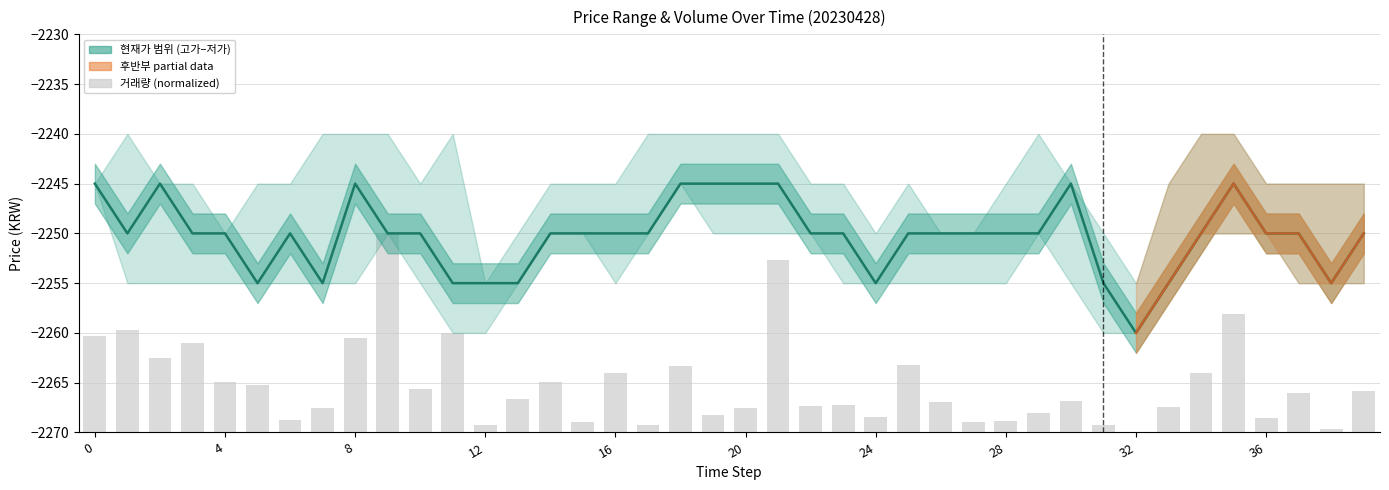

Is it true that 거래량 equals 6.0 at 34?

True